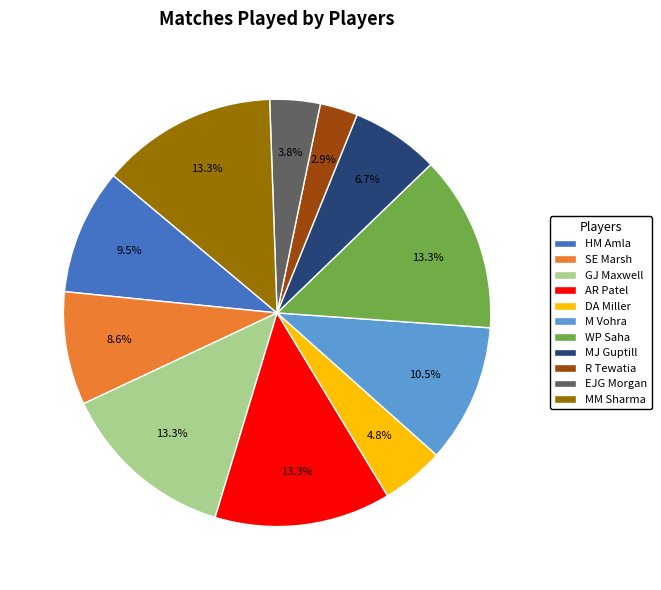

Does any single category account for the majority?

No